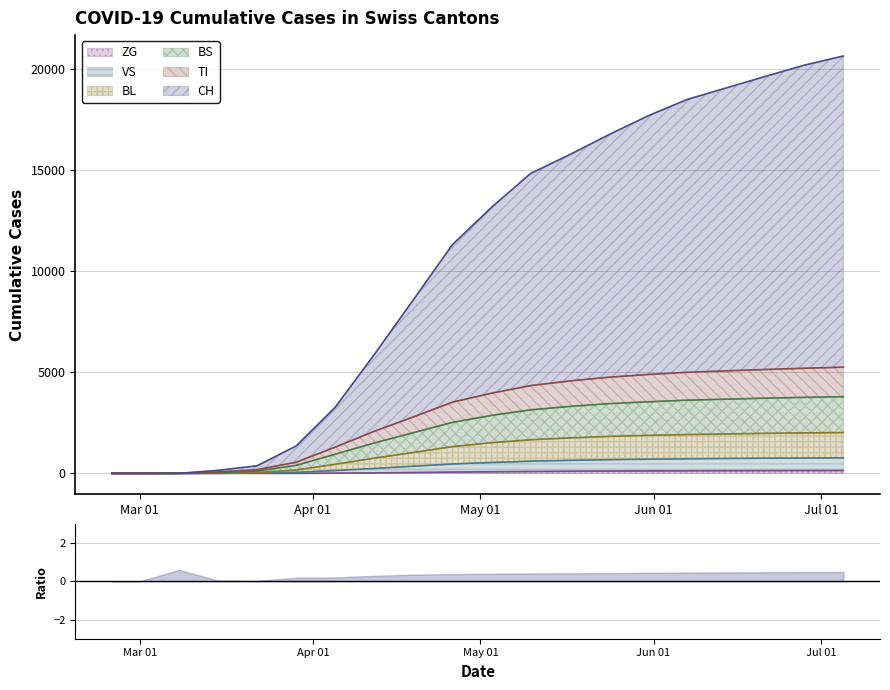

What are all the series names shown in the legend?

CH, TI, BS, BL, VS, ZG